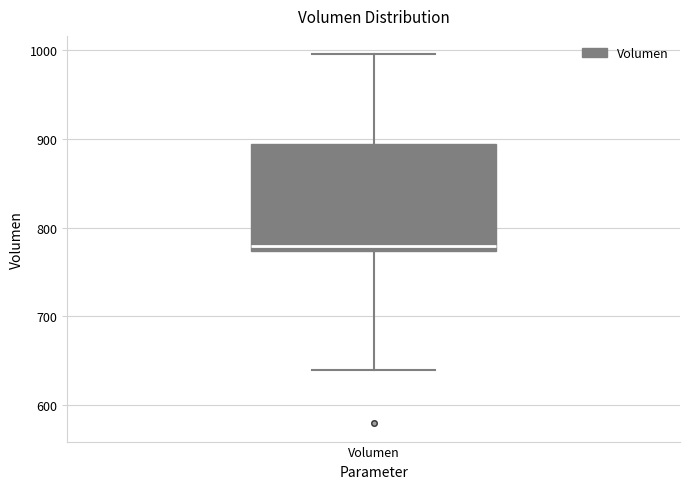

Read this box plot against the y-axis: the position of the median line, the range covered by the box, and the ends of both whiskers. The values are not printed on the chart, so give them approximately, as read against the axis.

median 780, box 770 to 890, whiskers 640 to 1000